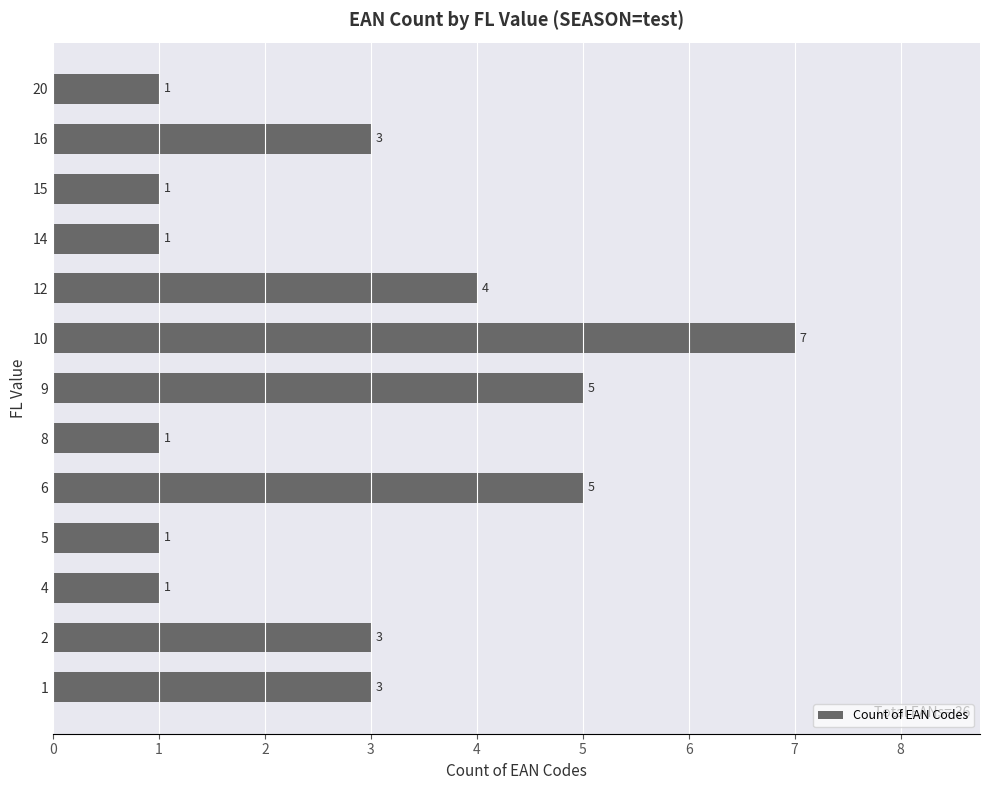

Which category has the highest value across all series?

10